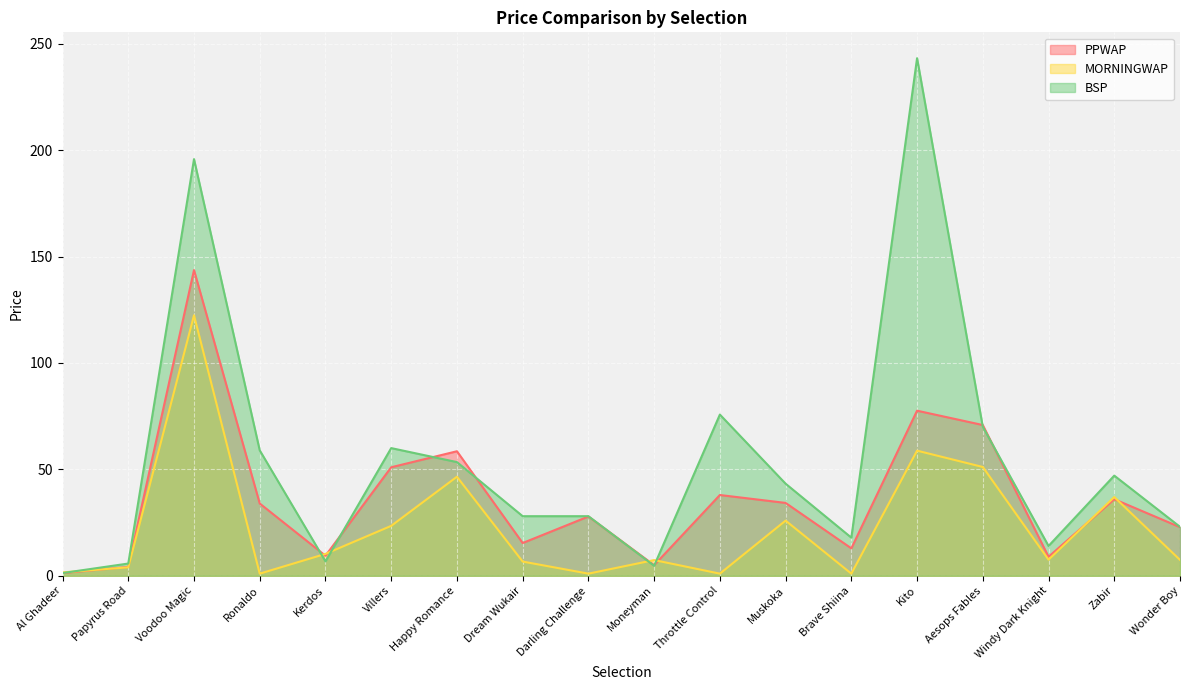

The BSP series shows 12.0 at Zabir. True or false?

False